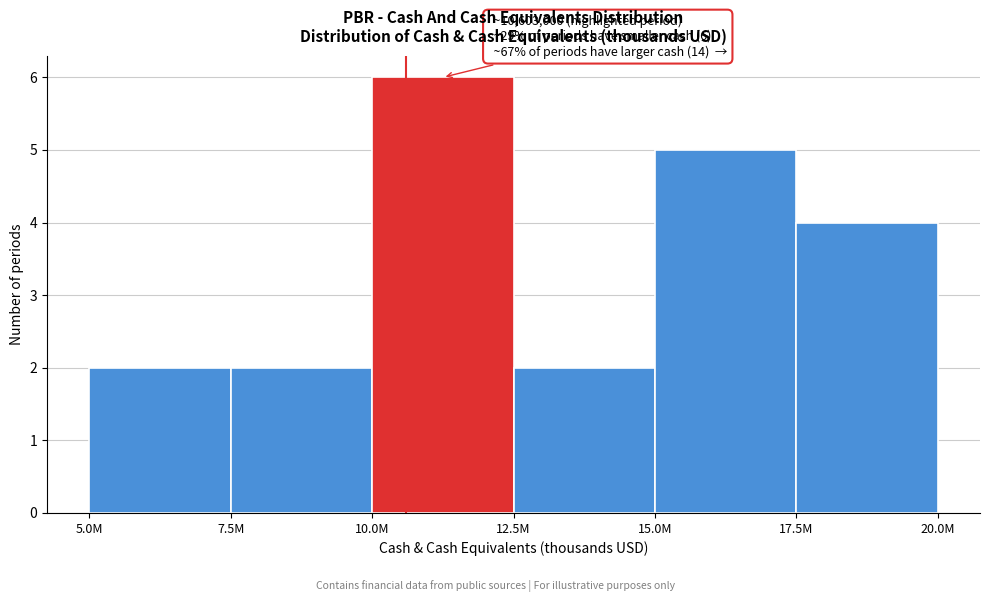

Reading left to right, list all the values displayed in this chart.

2	2	6	2	5	4